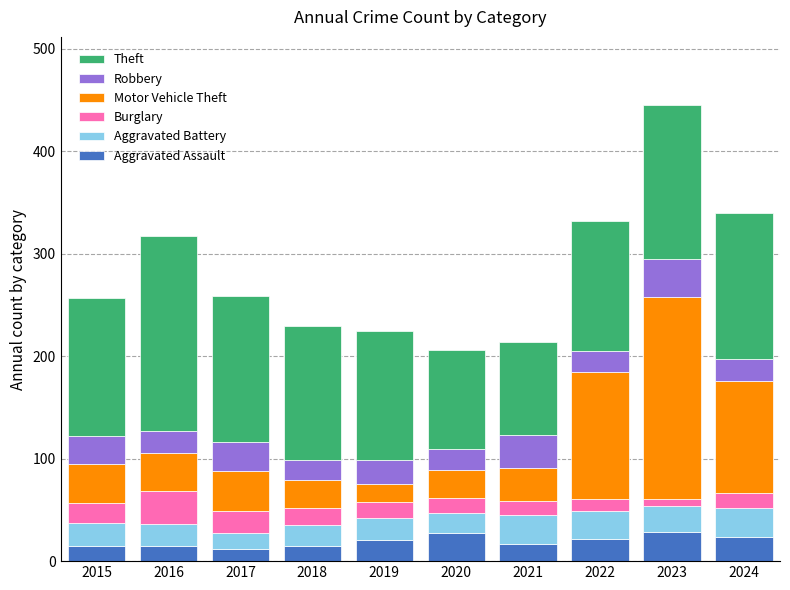

What are all the series names shown in the legend?

Theft, Robbery, Motor Vehicle Theft, Burglary, Aggravated Battery, Aggravated Assault